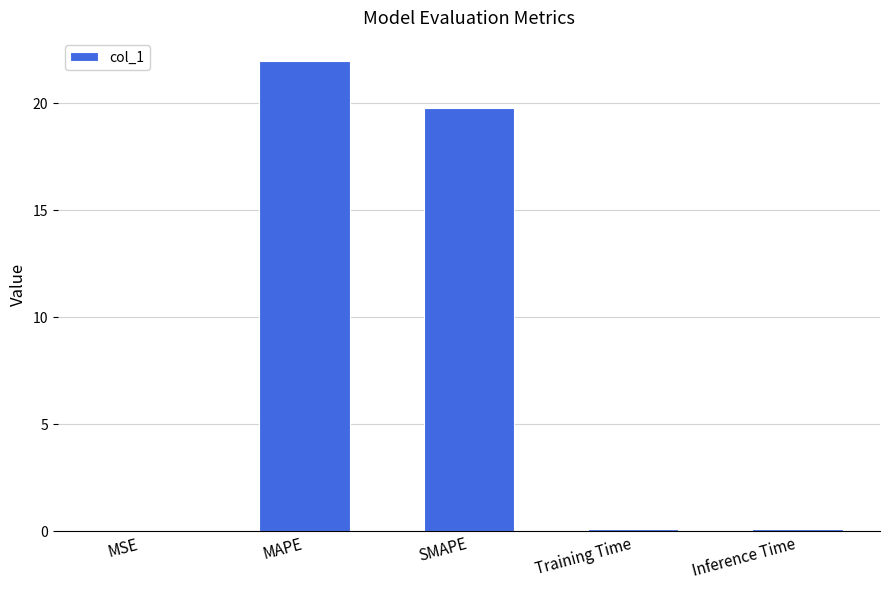

Which has a higher value, MAPE or SMAPE?

MAPE